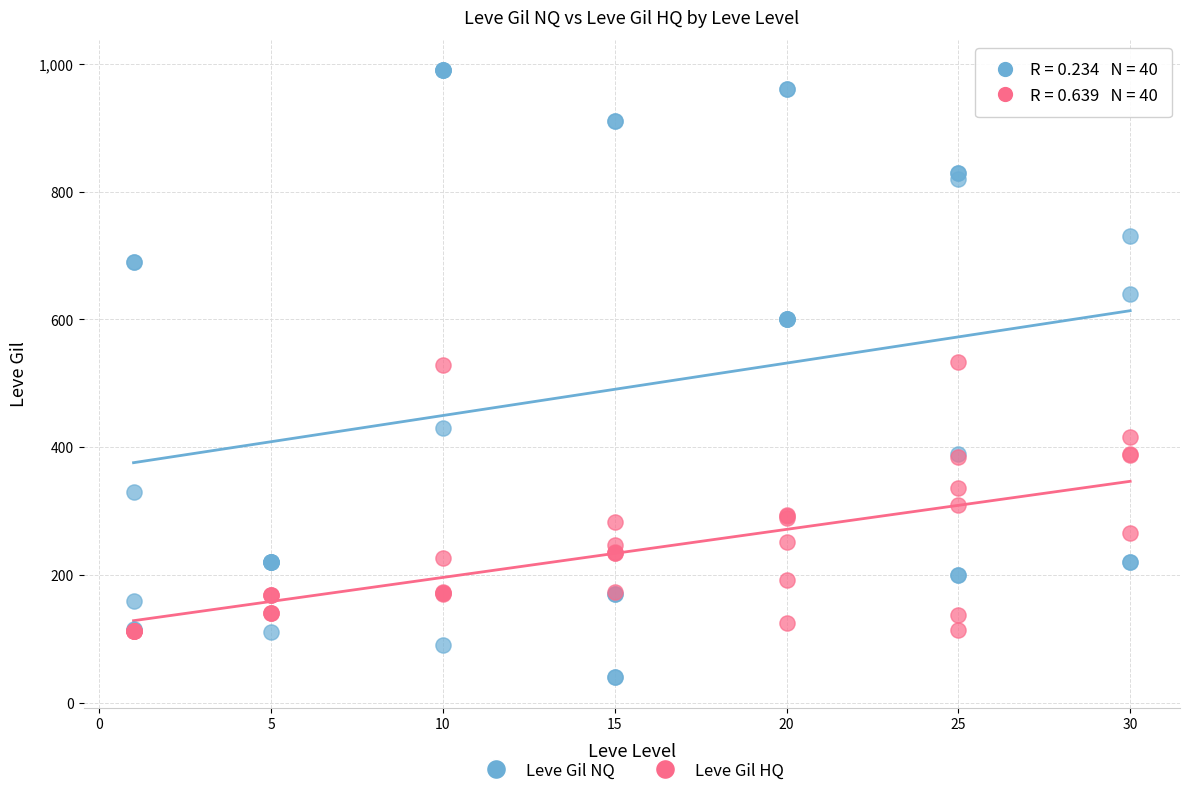

Which series reaches the maximum Y coordinate?

Leve Gil NQ